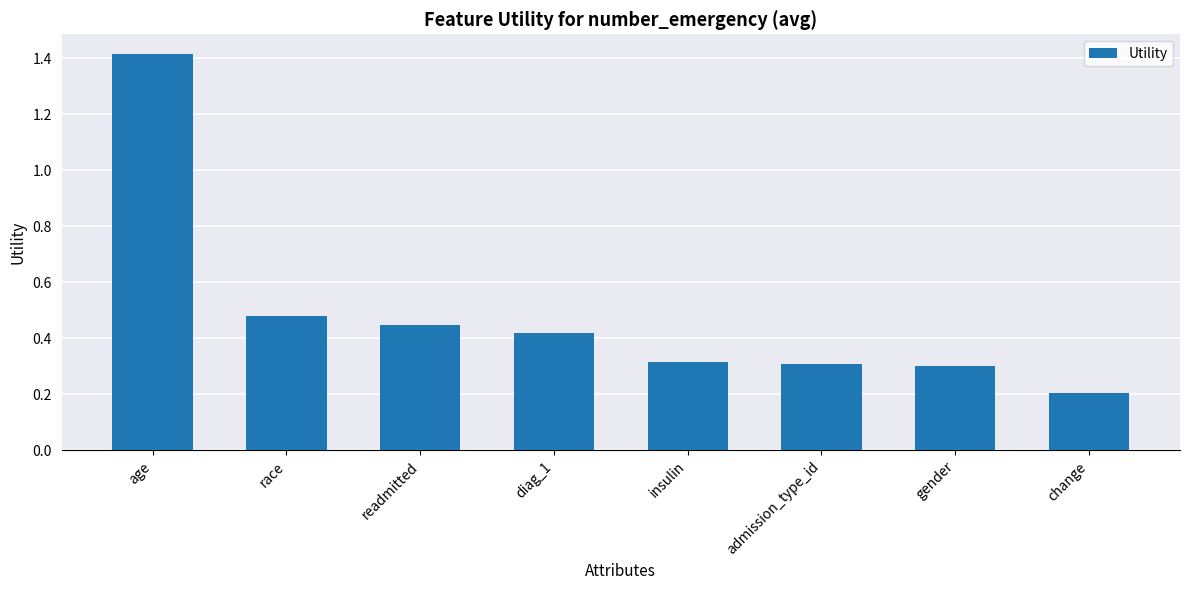

True or false: the data shows 0.3 at insulin.

True